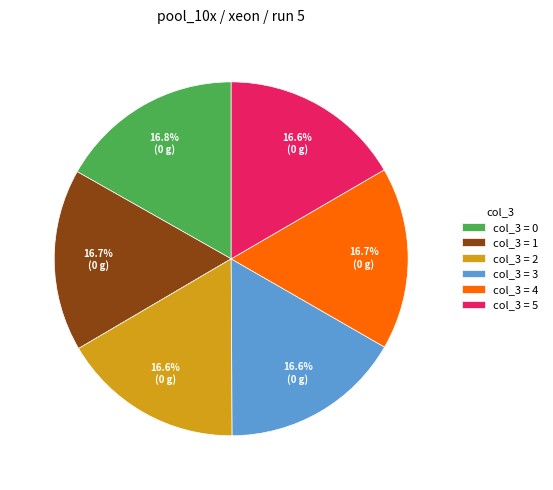

What is the total percentage of col_3 = 3 and col_3 = 2?

33.2%